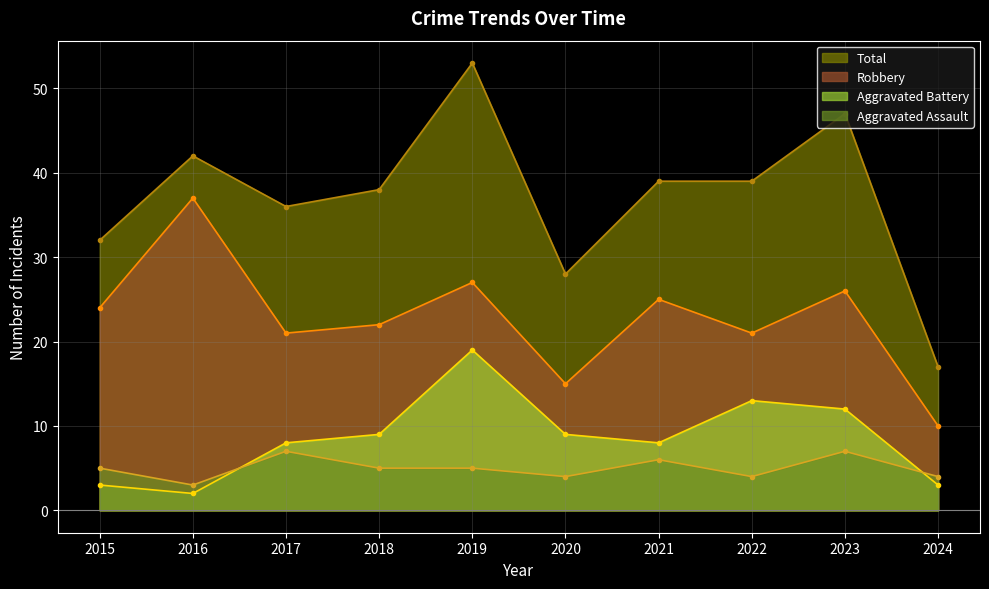

Rank the categories by Robbery value from highest to lowest.

2016, 2019, 2023, 2021, 2015, 2018, 2017, 2022, 2020, 2024